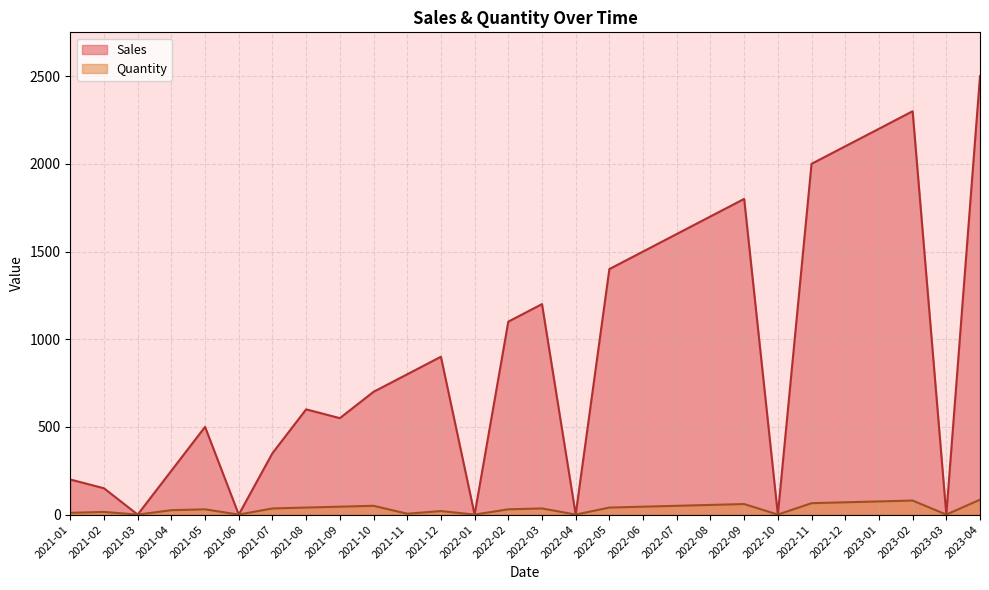

Reading left to right, list all the values displayed in this chart.

Sales: 2021-01=200.0	2021-02=150.0	2021-03=0.0	2021-04=250.0	2021-05=500.1	2021-06=0.0	2021-07=350.0	2021-08=600.0	2021-09=549.9	2021-10=700.0	2021-11=800.0	2021-12=900.0	2022-01=0.0	2022-02=1100.1	2022-03=1200.2	2022-04=0.0	2022-05=1400.0	2022-06=1499.8	2022-07=1600.0	2022-08=1700.0	2022-09=1800.0	2022-10=0.0	2022-11=2000.0	2022-12=2100.0	2023-01=2199.8	2023-02=2300.0	2023-03=0.0	2023-04=2499.8
Quantity: 2021-01=10.0	2021-02=15.0	2021-03=0.0	2021-04=25.0	2021-05=30.0	2021-06=0.0	2021-07=35.0	2021-08=40.0	2021-09=45.0	2021-10=50.0	2021-11=5.0	2021-12=20.0	2022-01=0.0	2022-02=30.0	2022-03=35.0	2022-04=0.0	2022-05=40.0	2022-06=45.0	2022-07=50.0	2022-08=55.0	2022-09=60.0	2022-10=0.0	2022-11=65.0	2022-12=70.0	2023-01=75.0	2023-02=80.0	2023-03=0.0	2023-04=85.0